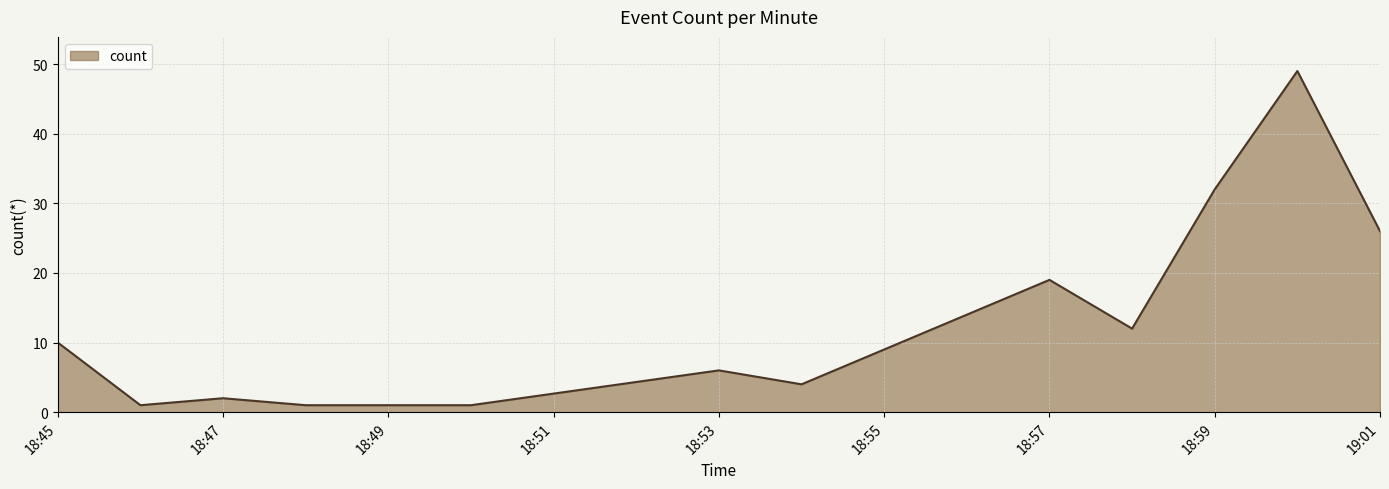

What is the greatest value displayed?

49